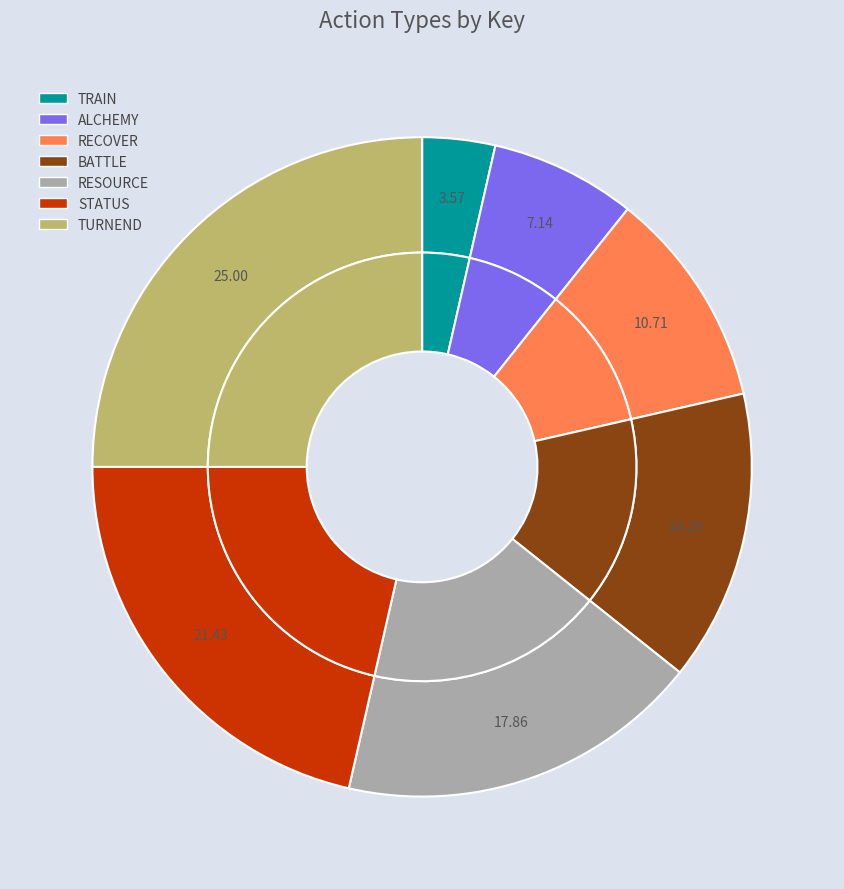

Which category has the biggest portion of the pie?

TURNEND